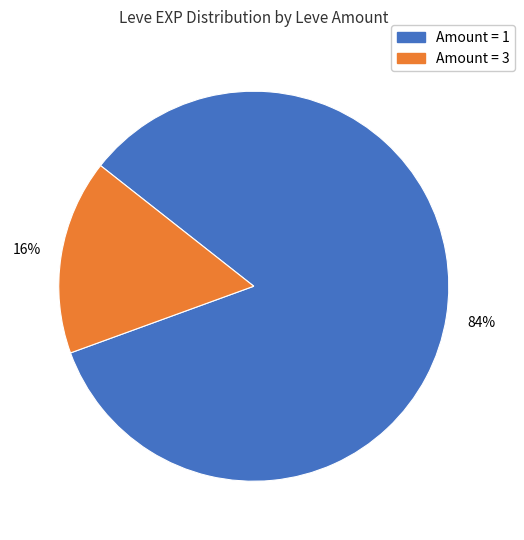

Does any single category account for the majority?

Yes